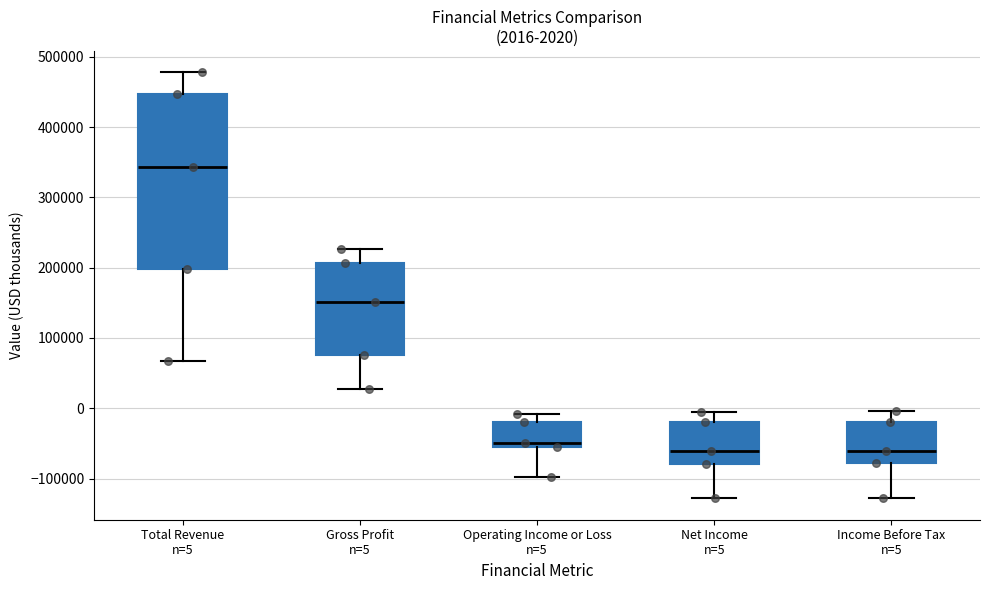

Comparing the boxes themselves (not the whiskers), which one is the tallest?

Total Revenue n=5